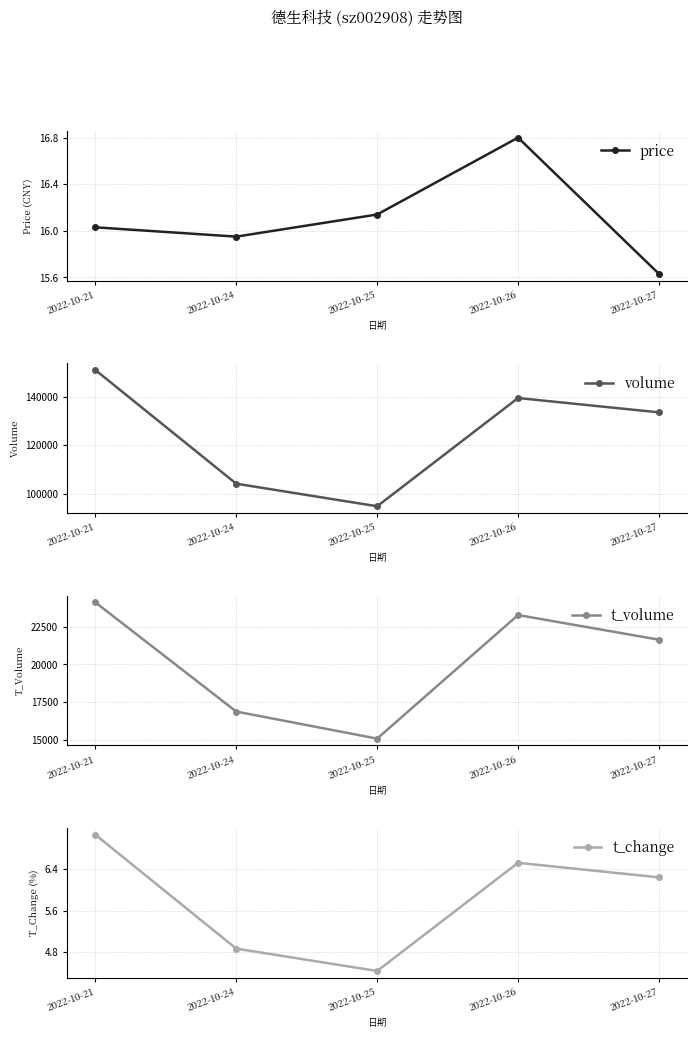

True or false: t_volume has more than 0 points higher than both neighbors.

True